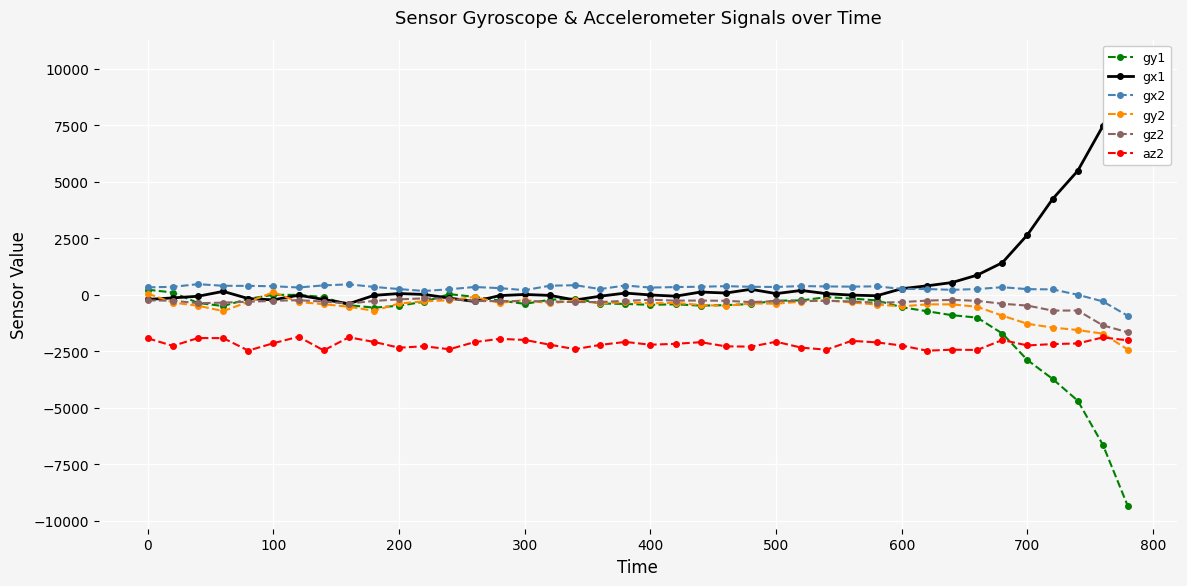

True or false: az2 and gx2 intersect in this chart.

False